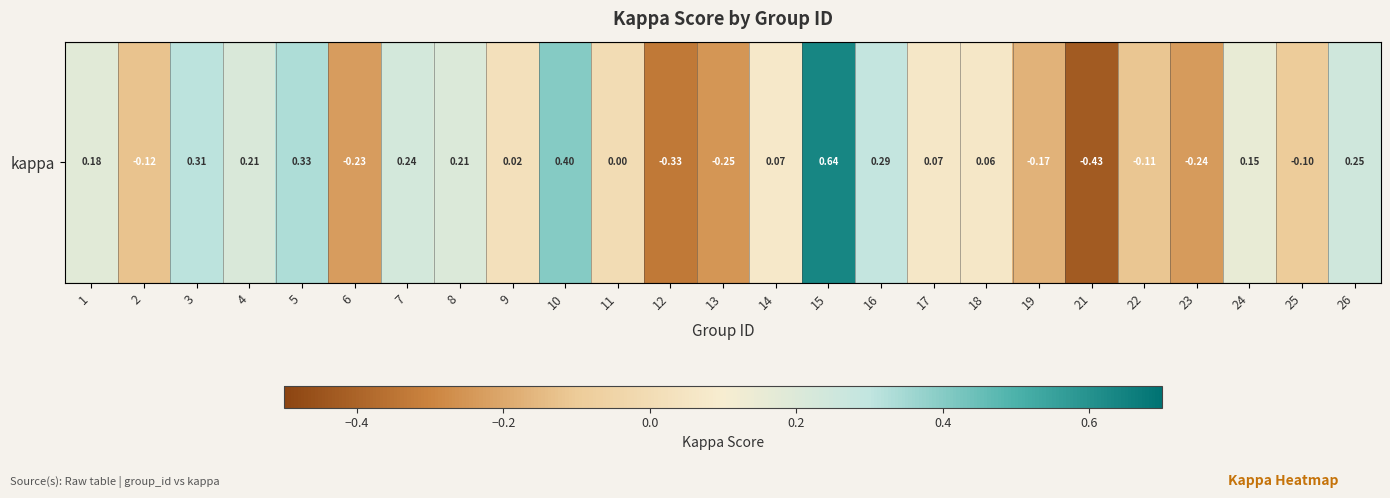

Reading left to right, transcribe all the data shown in this chart.

0.2	-0.1	0.3	0.2	0.3	-0.2	0.2	0.2	0.0	0.4	0.0	-0.3	-0.2	0.1	0.6	0.3	0.1	0.1	-0.2	-0.4	-0.1	-0.2	0.2	-0.1	0.2